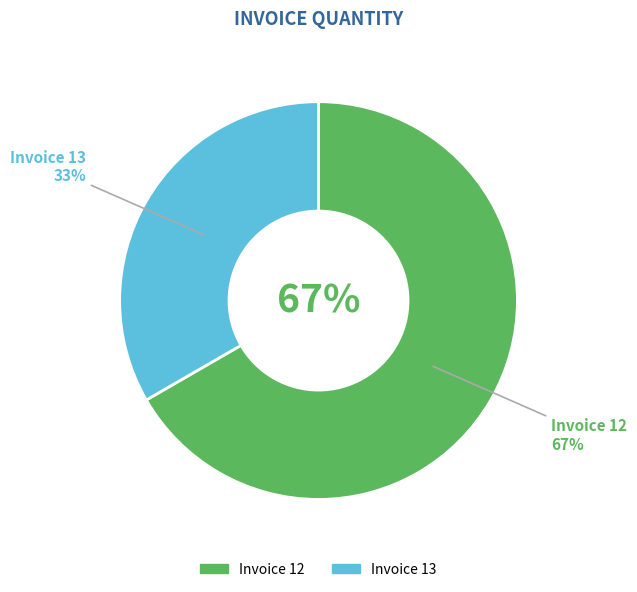

Does 13 account for over 50% of the chart?

No